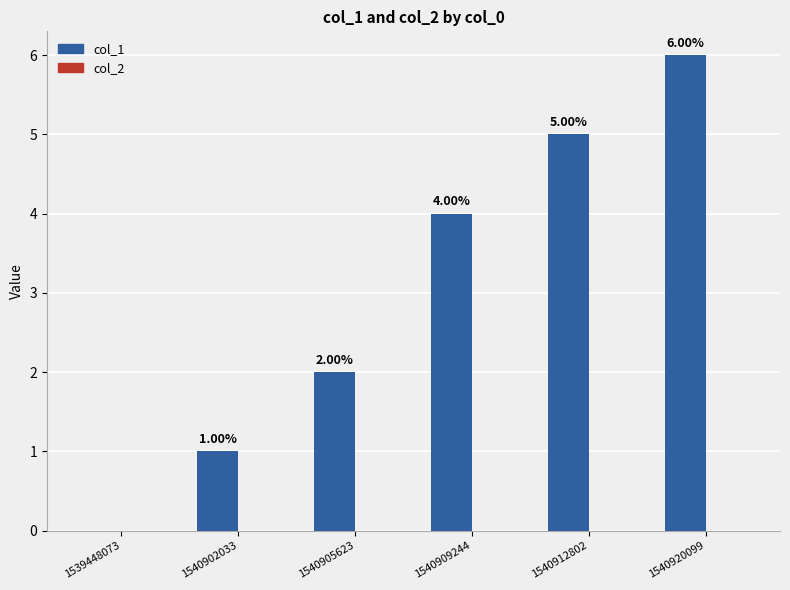

Approximately how many times larger is the value at 1540920099 compared to 1540909244?

1.5